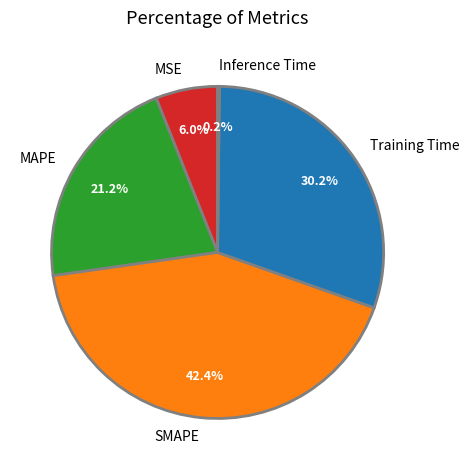

What percentage is the MSE slice, to the nearest percent?

6%